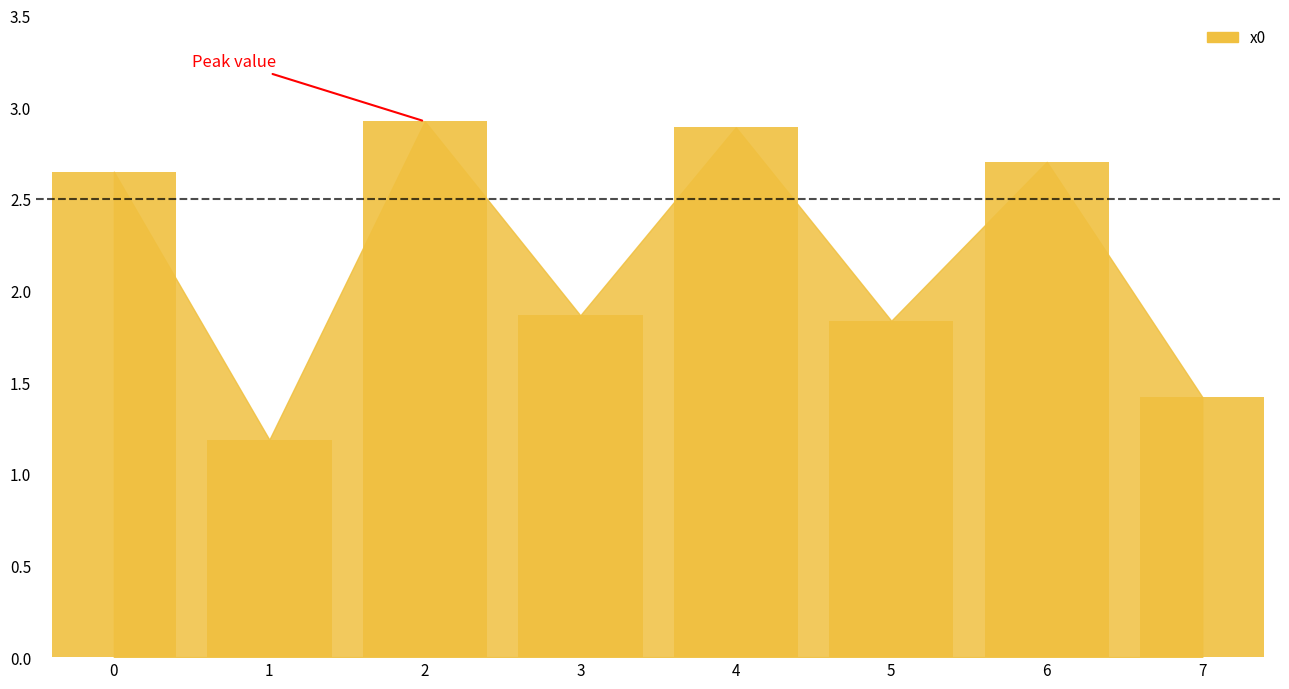

What is the difference between the values at 1 and 2?

1.7